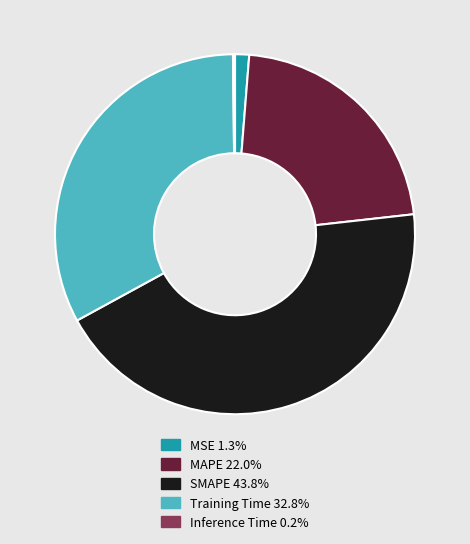

Does MSE account for over 50% of the chart?

No